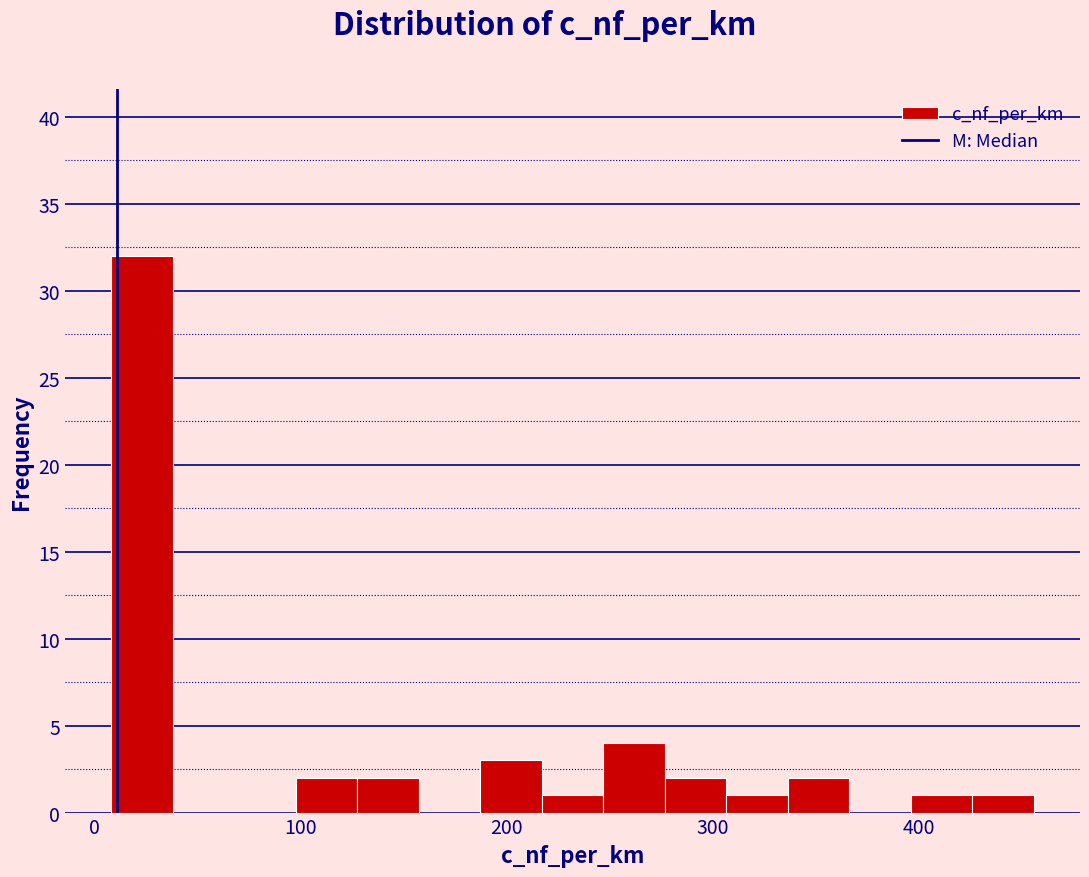

Read against the x-axis, roughly where is the centre of the tallest bar?

20